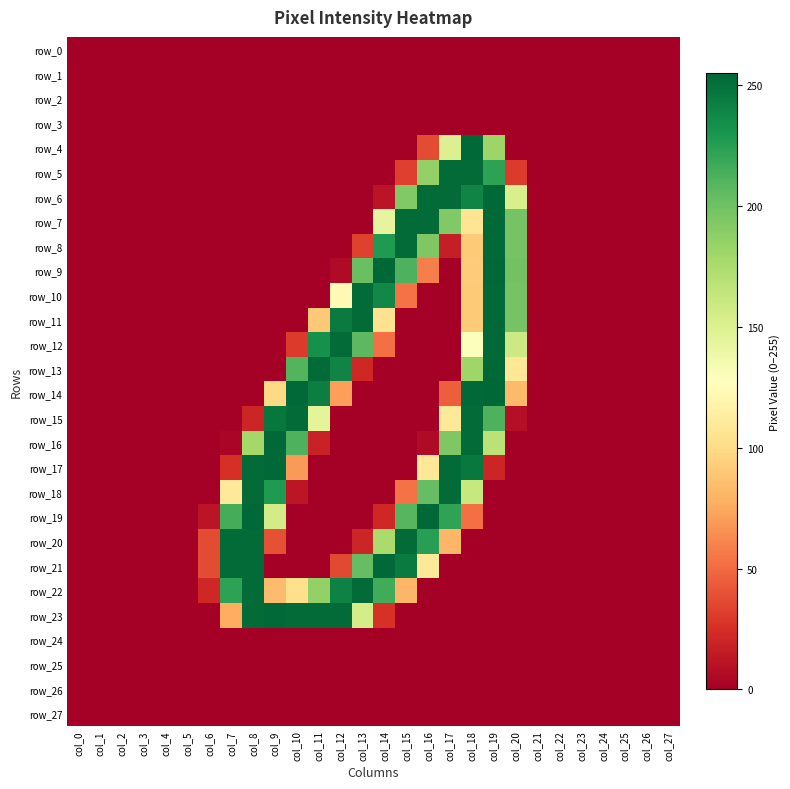

Reading right to left, extract all data points from this chart.

row_0: col_27=0	col_26=0	col_25=0	col_24=0	col_23=0	col_22=0	col_21=0	col_20=0	col_19=0	col_18=0	col_17=0	col_16=0	col_15=0	col_14=0	col_13=0	col_12=0	col_11=0	col_10=0	col_9=0	col_8=0	col_7=0	col_6=0	col_5=0	col_4=0	col_3=0	col_2=0	col_1=0	col_0=0
row_1: col_27=0	col_26=0	col_25=0	col_24=0	col_23=0	col_22=0	col_21=0	col_20=0	col_19=0	col_18=0	col_17=0	col_16=0	col_15=0	col_14=0	col_13=0	col_12=0	col_11=0	col_10=0	col_9=0	col_8=0	col_7=0	col_6=0	col_5=0	col_4=0	col_3=0	col_2=0	col_1=0	col_0=0
row_2: col_27=0	col_26=0	col_25=0	col_24=0	col_23=0	col_22=0	col_21=0	col_20=0	col_19=0	col_18=0	col_17=0	col_16=0	col_15=0	col_14=0	col_13=0	col_12=0	col_11=0	col_10=0	col_9=0	col_8=0	col_7=0	col_6=0	col_5=0	col_4=0	col_3=0	col_2=0	col_1=0	col_0=0
row_3: col_27=0	col_26=0	col_25=0	col_24=0	col_23=0	col_22=0	col_21=0	col_20=0	col_19=0	col_18=0	col_17=0	col_16=0	col_15=0	col_14=0	col_13=0	col_12=0	col_11=0	col_10=0	col_9=0	col_8=0	col_7=0	col_6=0	col_5=0	col_4=0	col_3=0	col_2=0	col_1=0	col_0=0
row_4: col_27=0	col_26=0	col_25=0	col_24=0	col_23=0	col_22=0	col_21=0	col_20=0	col_19=182	col_18=254	col_17=150	col_16=37	col_15=0	col_14=0	col_13=0	col_12=0	col_11=0	col_10=0	col_9=0	col_8=0	col_7=0	col_6=0	col_5=0	col_4=0	col_3=0	col_2=0	col_1=0	col_0=0
row_5: col_27=0	col_26=0	col_25=0	col_24=0	col_23=0	col_22=0	col_21=0	col_20=30	col_19=223	col_18=253	col_17=253	col_16=186	col_15=32	col_14=0	col_13=0	col_12=0	col_11=0	col_10=0	col_9=0	col_8=0	col_7=0	col_6=0	col_5=0	col_4=0	col_3=0	col_2=0	col_1=0	col_0=0
row_6: col_27=0	col_26=0	col_25=0	col_24=0	col_23=0	col_22=0	col_21=0	col_20=153	col_19=254	col_18=240	col_17=253	col_16=253	col_15=193	col_14=11	col_13=0	col_12=0	col_11=0	col_10=0	col_9=0	col_8=0	col_7=0	col_6=0	col_5=0	col_4=0	col_3=0	col_2=0	col_1=0	col_0=0
row_7: col_27=0	col_26=0	col_25=0	col_24=0	col_23=0	col_22=0	col_21=0	col_20=198	col_19=254	col_18=106	col_17=193	col_16=253	col_15=253	col_14=144	col_13=0	col_12=0	col_11=0	col_10=0	col_9=0	col_8=0	col_7=0	col_6=0	col_5=0	col_4=0	col_3=0	col_2=0	col_1=0	col_0=0
row_8: col_27=0	col_26=0	col_25=0	col_24=0	col_23=0	col_22=0	col_21=0	col_20=198	col_19=254	col_18=91	col_17=16	col_16=194	col_15=253	col_14=228	col_13=33	col_12=0	col_11=0	col_10=0	col_9=0	col_8=0	col_7=0	col_6=0	col_5=0	col_4=0	col_3=0	col_2=0	col_1=0	col_0=0
row_9: col_27=0	col_26=0	col_25=0	col_24=0	col_23=0	col_22=0	col_21=0	col_20=199	col_19=255	col_18=92	col_17=0	col_16=58	col_15=212	col_14=255	col_13=202	col_12=6	col_11=0	col_10=0	col_9=0	col_8=0	col_7=0	col_6=0	col_5=0	col_4=0	col_3=0	col_2=0	col_1=0	col_0=0
row_10: col_27=0	col_26=0	col_25=0	col_24=0	col_23=0	col_22=0	col_21=0	col_20=198	col_19=254	col_18=91	col_17=0	col_16=0	col_15=53	col_14=238	col_13=253	col_12=123	col_11=0	col_10=0	col_9=0	col_8=0	col_7=0	col_6=0	col_5=0	col_4=0	col_3=0	col_2=0	col_1=0	col_0=0
row_11: col_27=0	col_26=0	col_25=0	col_24=0	col_23=0	col_22=0	col_21=0	col_20=198	col_19=254	col_18=91	col_17=0	col_16=0	col_15=0	col_14=104	col_13=253	col_12=245	col_11=90	col_10=0	col_9=0	col_8=0	col_7=0	col_6=0	col_5=0	col_4=0	col_3=0	col_2=0	col_1=0	col_0=0
row_12: col_27=0	col_26=0	col_25=0	col_24=0	col_23=0	col_22=0	col_21=0	col_20=159	col_19=254	col_18=129	col_17=0	col_16=0	col_15=0	col_14=52	col_13=207	col_12=253	col_11=233	col_10=30	col_9=0	col_8=0	col_7=0	col_6=0	col_5=0	col_4=0	col_3=0	col_2=0	col_1=0	col_0=0
row_13: col_27=0	col_26=0	col_25=0	col_24=0	col_23=0	col_22=0	col_21=0	col_20=108	col_19=254	col_18=181	col_17=0	col_16=0	col_15=0	col_14=0	col_13=21	col_12=240	col_11=253	col_10=210	col_9=0	col_8=0	col_7=0	col_6=0	col_5=0	col_4=0	col_3=0	col_2=0	col_1=0	col_0=0
row_14: col_27=0	col_26=0	col_25=0	col_24=0	col_23=0	col_22=0	col_21=0	col_20=83	col_19=255	col_18=254	col_17=45	col_16=0	col_15=0	col_14=0	col_13=0	col_12=71	col_11=243	col_10=254	col_9=99	col_8=0	col_7=0	col_6=0	col_5=0	col_4=0	col_3=0	col_2=0	col_1=0	col_0=0
row_15: col_27=0	col_26=0	col_25=0	col_24=0	col_23=0	col_22=0	col_21=0	col_20=8	col_19=212	col_18=253	col_17=109	col_16=0	col_15=0	col_14=0	col_13=0	col_12=0	col_11=145	col_10=253	col_9=247	col_8=20	col_7=0	col_6=0	col_5=0	col_4=0	col_3=0	col_2=0	col_1=0	col_0=0
row_16: col_27=0	col_26=0	col_25=0	col_24=0	col_23=0	col_22=0	col_21=0	col_20=0	col_19=168	col_18=253	col_17=194	col_16=6	col_15=0	col_14=0	col_13=0	col_12=0	col_11=18	col_10=212	col_9=254	col_8=179	col_7=3	col_6=0	col_5=0	col_4=0	col_3=0	col_2=0	col_1=0	col_0=0
row_17: col_27=0	col_26=0	col_25=0	col_24=0	col_23=0	col_22=0	col_21=0	col_20=0	col_19=20	col_18=246	col_17=253	col_16=108	col_15=0	col_14=0	col_13=0	col_12=0	col_11=0	col_10=69	col_9=254	col_8=253	col_7=25	col_6=0	col_5=0	col_4=0	col_3=0	col_2=0	col_1=0	col_0=0
row_18: col_27=0	col_26=0	col_25=0	col_24=0	col_23=0	col_22=0	col_21=0	col_20=0	col_19=0	col_18=162	col_17=253	col_16=204	col_15=53	col_14=0	col_13=0	col_12=0	col_11=0	col_10=12	col_9=228	col_8=253	col_7=109	col_6=0	col_5=0	col_4=0	col_3=0	col_2=0	col_1=0	col_0=0
row_19: col_27=0	col_26=0	col_25=0	col_24=0	col_23=0	col_22=0	col_21=0	col_20=0	col_19=0	col_18=52	col_17=222	col_16=254	col_15=209	col_14=21	col_13=0	col_12=0	col_11=0	col_10=0	col_9=156	col_8=254	col_7=215	col_6=11	col_5=0	col_4=0	col_3=0	col_2=0	col_1=0	col_0=0
row_20: col_27=0	col_26=0	col_25=0	col_24=0	col_23=0	col_22=0	col_21=0	col_20=0	col_19=0	col_18=0	col_17=81	col_16=225	col_15=253	col_14=176	col_13=20	col_12=0	col_11=0	col_10=0	col_9=39	col_8=253	col_7=253	col_6=37	col_5=0	col_4=0	col_3=0	col_2=0	col_1=0	col_0=0
row_21: col_27=0	col_26=0	col_25=0	col_24=0	col_23=0	col_22=0	col_21=0	col_20=0	col_19=0	col_18=0	col_17=0	col_16=109	col_15=245	col_14=254	col_13=204	col_12=36	col_11=0	col_10=0	col_9=0	col_8=253	col_7=253	col_6=37	col_5=0	col_4=0	col_3=0	col_2=0	col_1=0	col_0=0
row_22: col_27=0	col_26=0	col_25=0	col_24=0	col_23=0	col_22=0	col_21=0	col_20=0	col_19=0	col_18=0	col_17=0	col_16=0	col_15=81	col_14=216	col_13=253	col_12=241	col_11=186	col_10=103	col_9=84	col_8=253	col_7=223	col_6=21	col_5=0	col_4=0	col_3=0	col_2=0	col_1=0	col_0=0
row_23: col_27=0	col_26=0	col_25=0	col_24=0	col_23=0	col_22=0	col_21=0	col_20=0	col_19=0	col_18=0	col_17=0	col_16=0	col_15=0	col_14=26	col_13=155	col_12=253	col_11=253	col_10=253	col_9=254	col_8=253	col_7=77	col_6=0	col_5=0	col_4=0	col_3=0	col_2=0	col_1=0	col_0=0
row_24: col_27=0	col_26=0	col_25=0	col_24=0	col_23=0	col_22=0	col_21=0	col_20=0	col_19=0	col_18=0	col_17=0	col_16=0	col_15=0	col_14=0	col_13=0	col_12=0	col_11=0	col_10=0	col_9=0	col_8=0	col_7=0	col_6=0	col_5=0	col_4=0	col_3=0	col_2=0	col_1=0	col_0=0
row_25: col_27=0	col_26=0	col_25=0	col_24=0	col_23=0	col_22=0	col_21=0	col_20=0	col_19=0	col_18=0	col_17=0	col_16=0	col_15=0	col_14=0	col_13=0	col_12=0	col_11=0	col_10=0	col_9=0	col_8=0	col_7=0	col_6=0	col_5=0	col_4=0	col_3=0	col_2=0	col_1=0	col_0=0
row_26: col_27=0	col_26=0	col_25=0	col_24=0	col_23=0	col_22=0	col_21=0	col_20=0	col_19=0	col_18=0	col_17=0	col_16=0	col_15=0	col_14=0	col_13=0	col_12=0	col_11=0	col_10=0	col_9=0	col_8=0	col_7=0	col_6=0	col_5=0	col_4=0	col_3=0	col_2=0	col_1=0	col_0=0
row_27: col_27=0	col_26=0	col_25=0	col_24=0	col_23=0	col_22=0	col_21=0	col_20=0	col_19=0	col_18=0	col_17=0	col_16=0	col_15=0	col_14=0	col_13=0	col_12=0	col_11=0	col_10=0	col_9=0	col_8=0	col_7=0	col_6=0	col_5=0	col_4=0	col_3=0	col_2=0	col_1=0	col_0=0